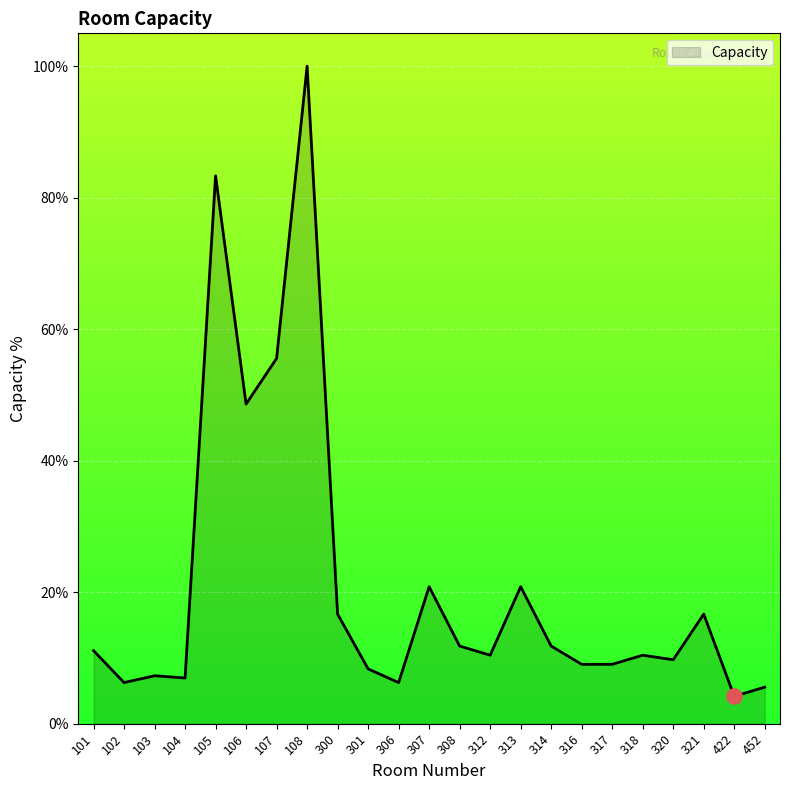

Between 108 and 300, which is larger?

108